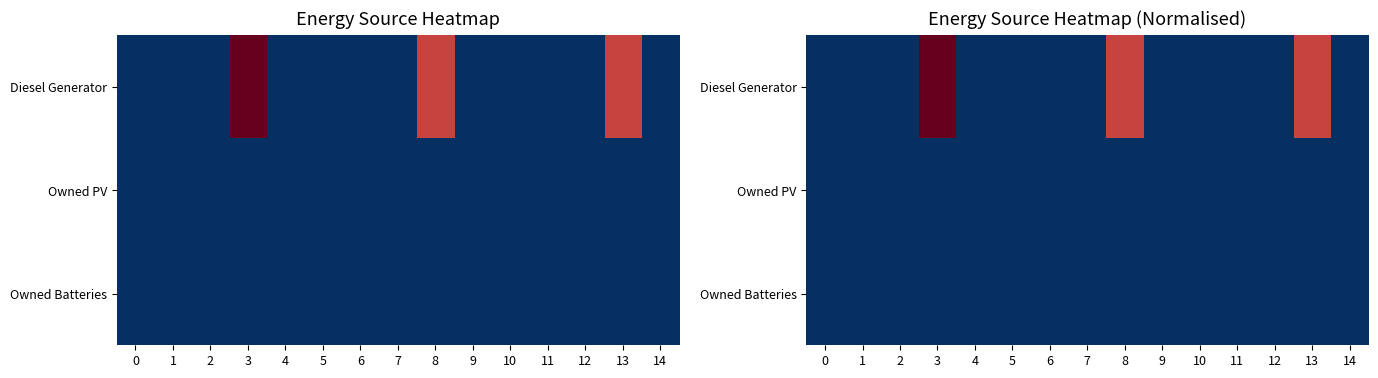

At which category is the sum across all series the highest?

3